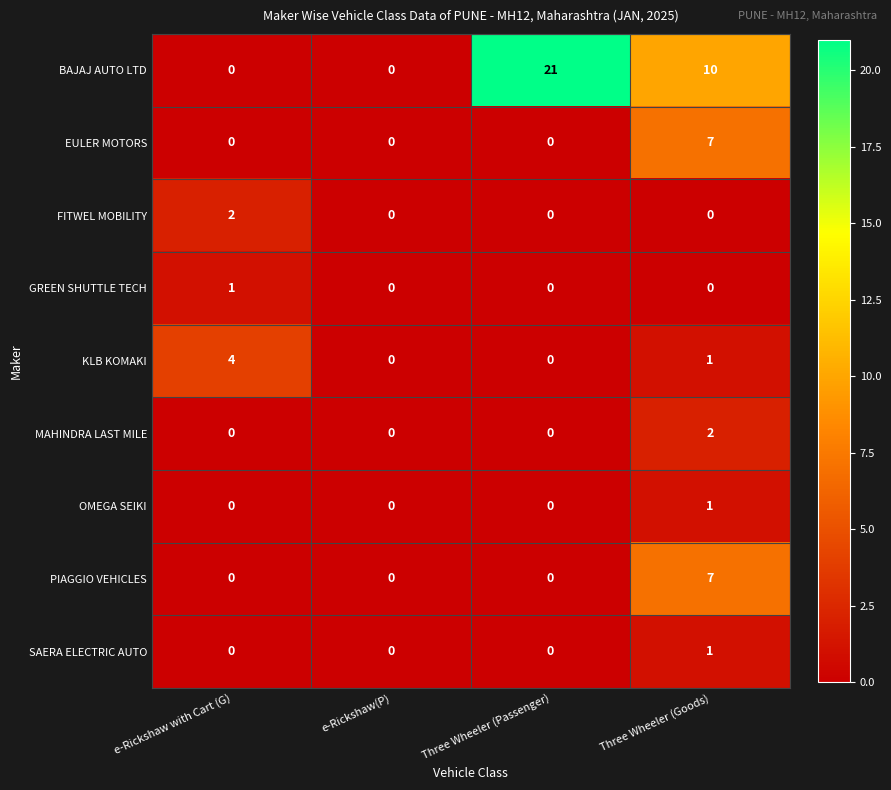

How many distinct data groups are displayed?

9